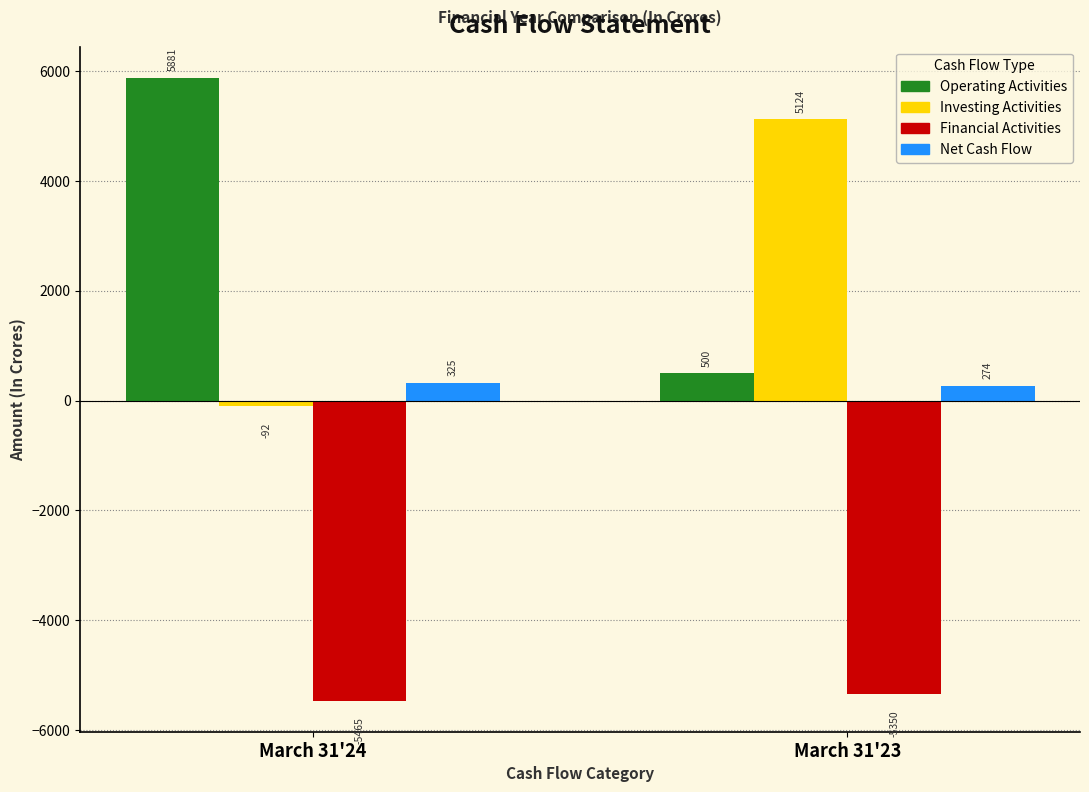

True or false: Operating Activities has a value of 500.1 at March 31'23.

True